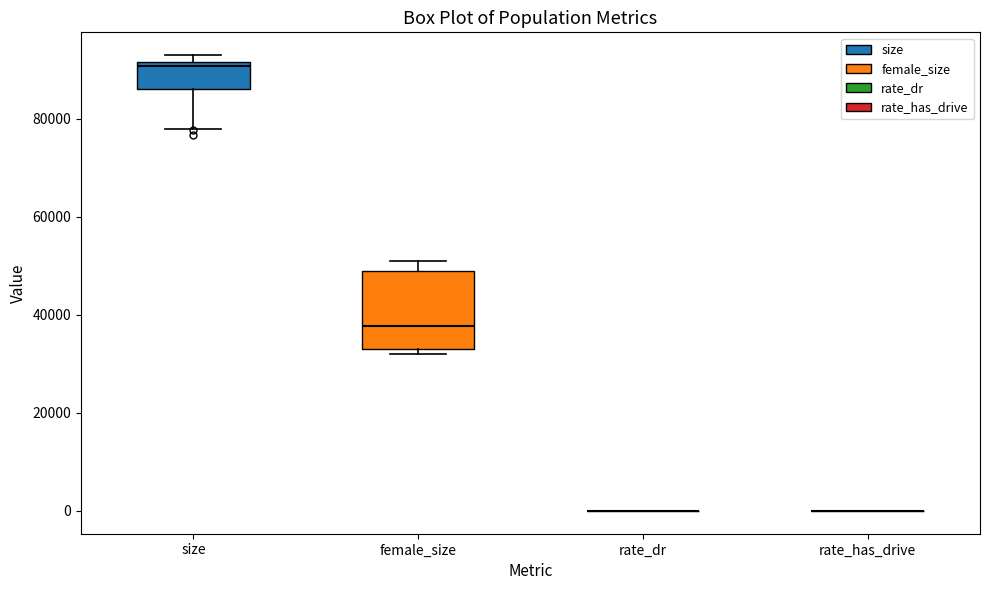

Reading left to right, transcribe this box plot: for each box, give where its median line is, the range the box spans, and where its two whiskers end, as read against the y-axis. The values are not printed on the chart, so give them approximately, as read against the axis.

size: median 90000, box 86000 to 92000, whiskers 78000 to 92000 (just above the box's upper edge)
female_size: median 38000, box 34000 to 50000, whiskers 32000 to 52000
rate_dr: box collapsed to a line at 0, whiskers 0 to 0
rate_has_drive: box collapsed to a line at 0, whiskers 0 to 0